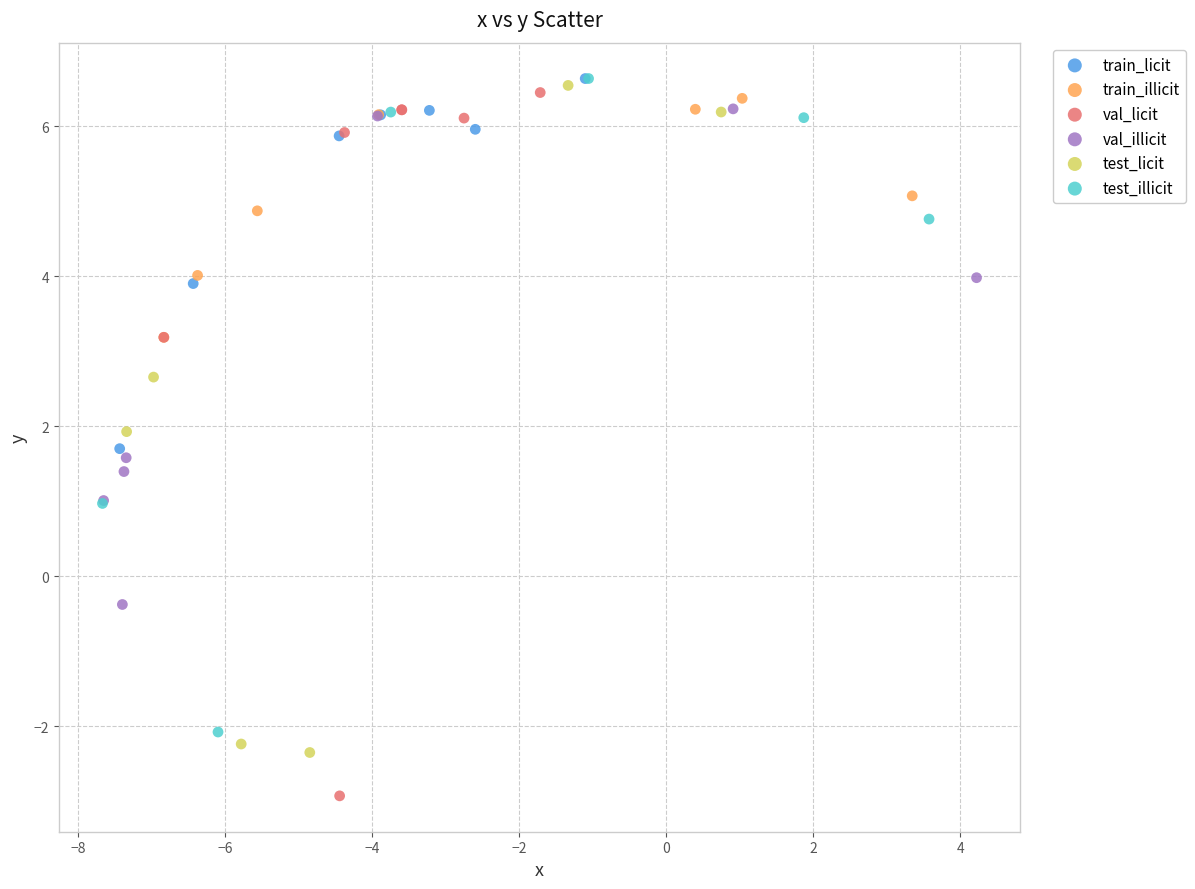

Which series reaches the minimum Y coordinate?

val_licit